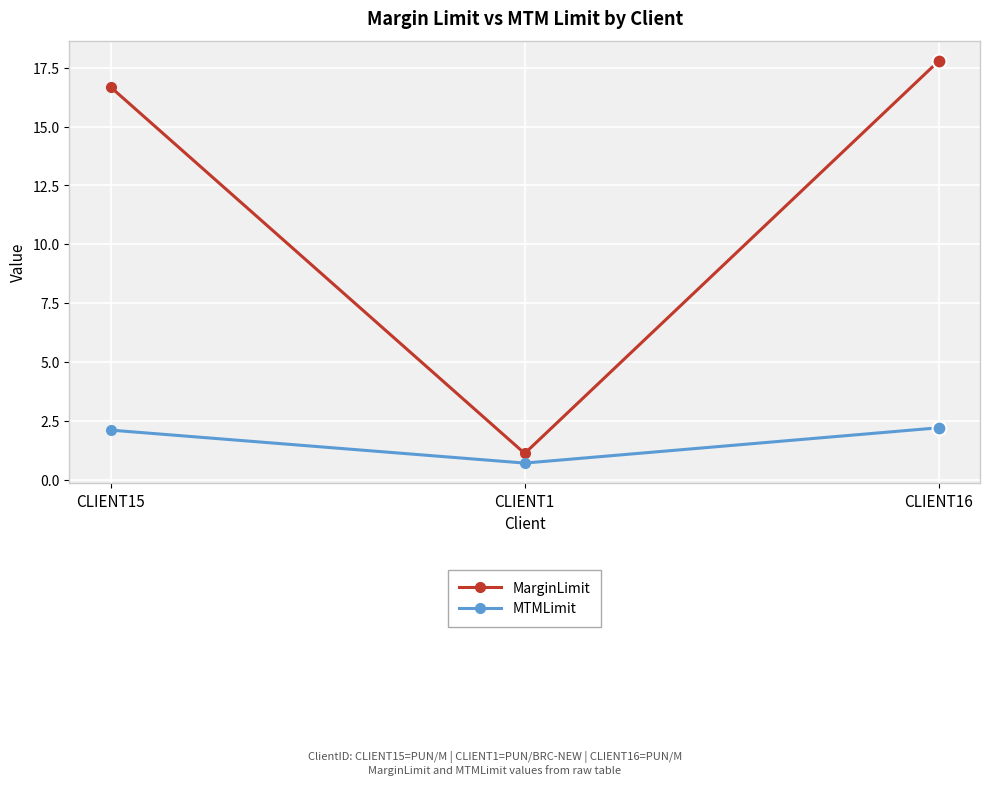

Which category has the lowest value in the MarginLimit series?

CLIENT1